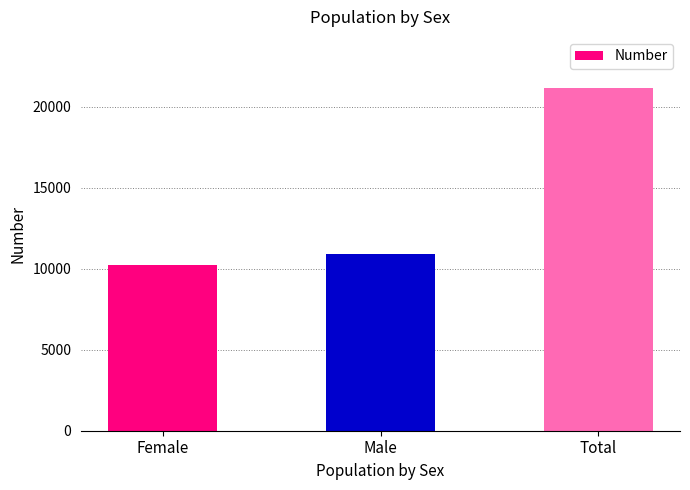

Rank the categories by value from lowest to highest.

Female, Male, Total